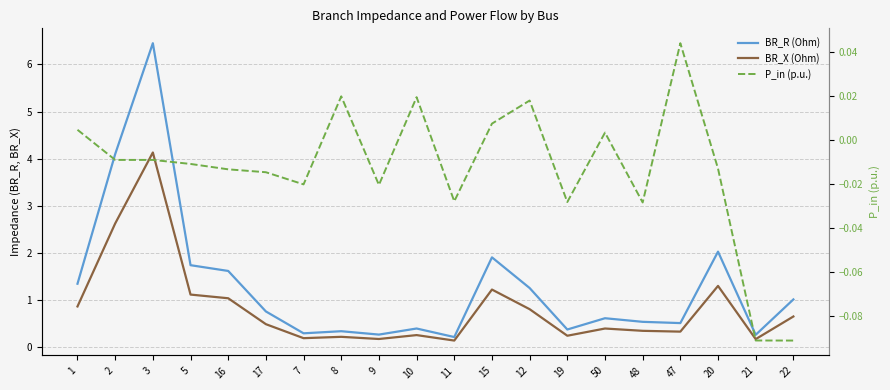

Where is the first local maximum for BR_R (Ohm)?

3